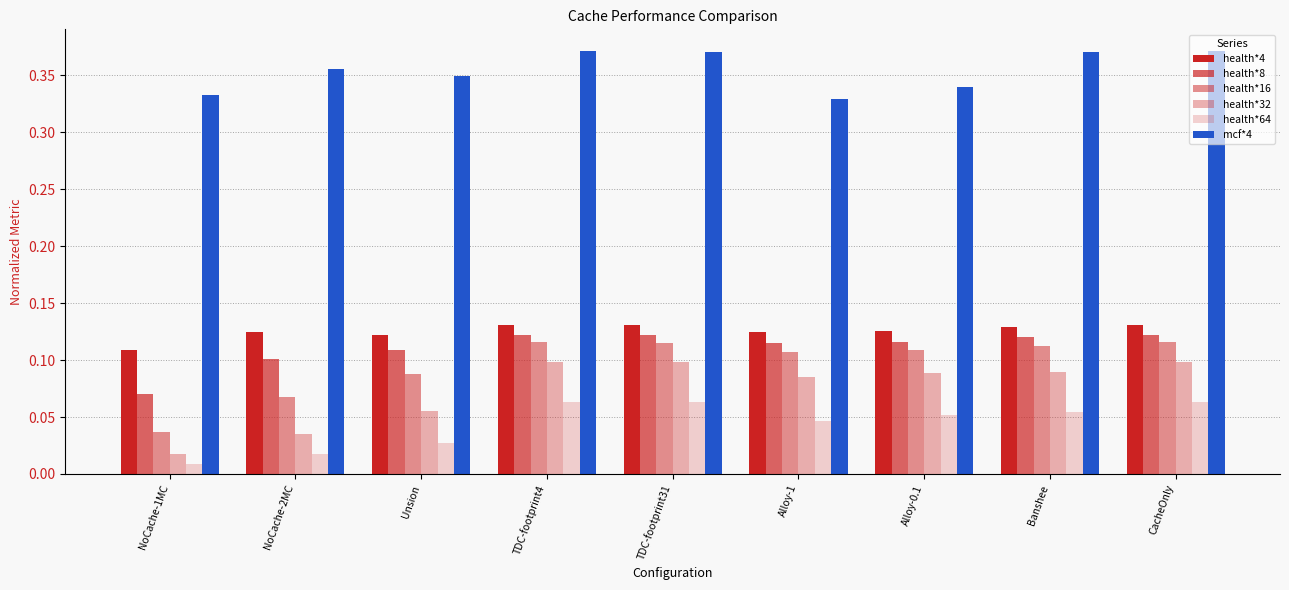

What is the total value across all series at Banshee?

0.9